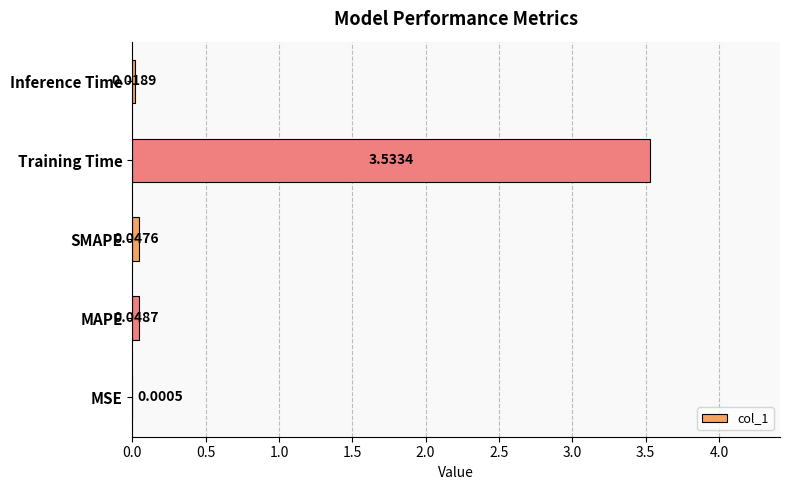

What is the sum of all values?

3.6